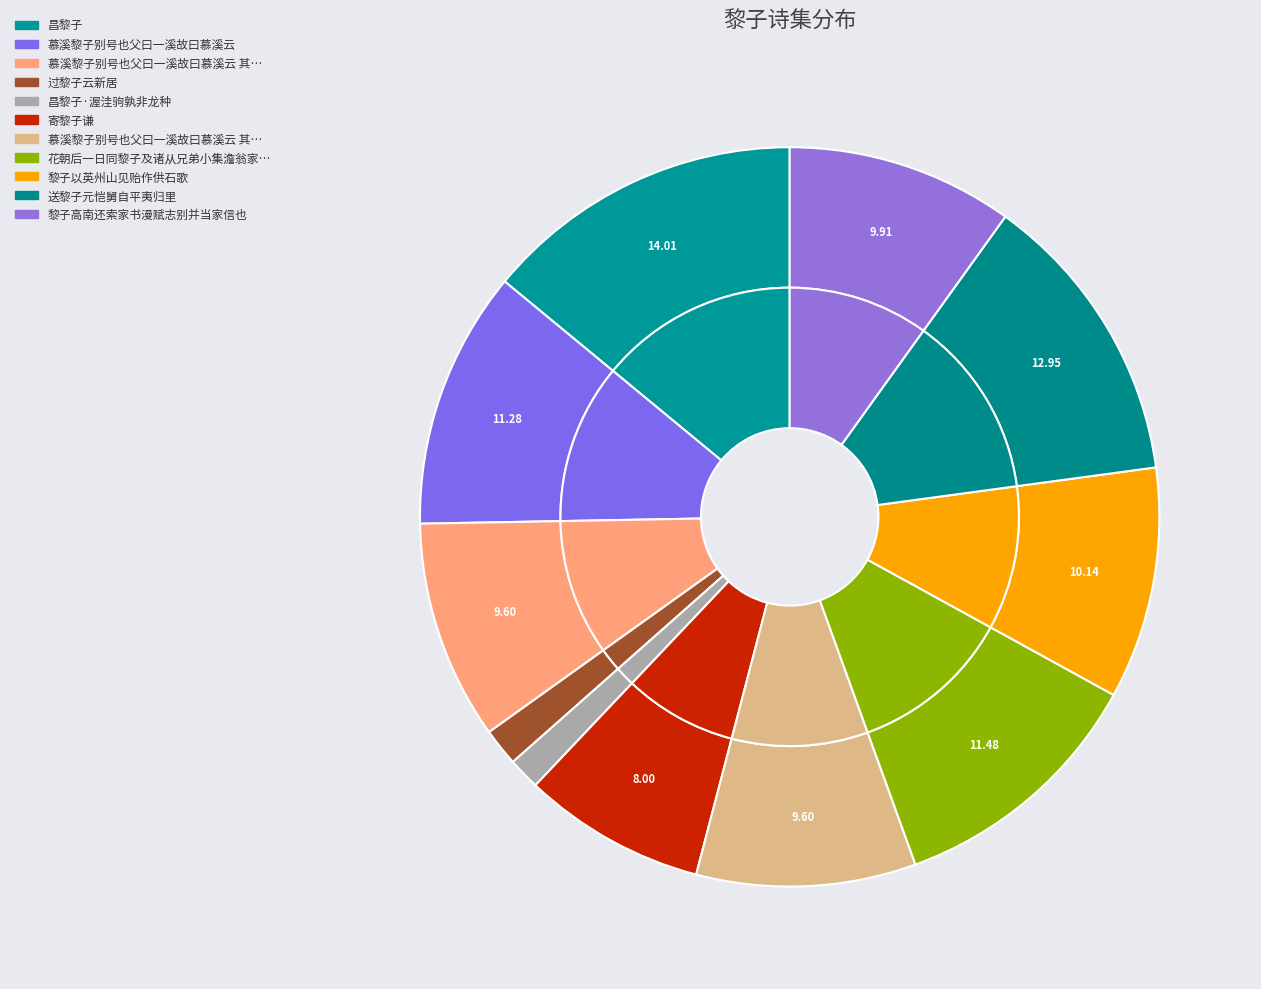

What is the total percentage of 过黎子云新居 and 昌黎子?

15.7%